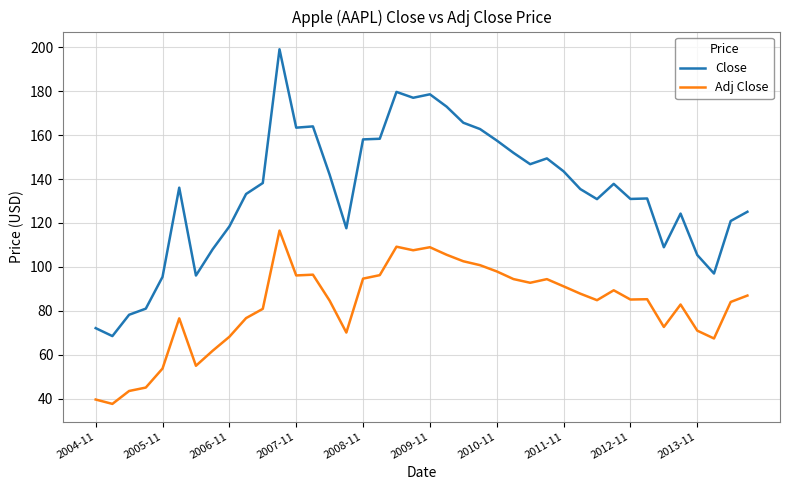

True or false: Adj Close and Close cross at least once.

False